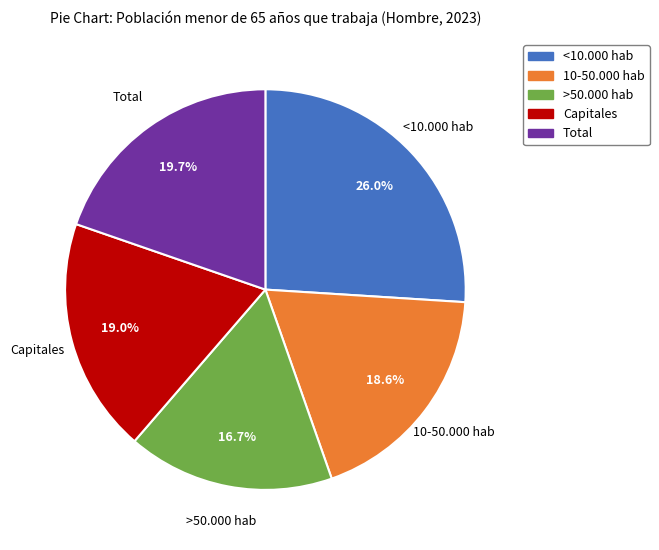

What is the smallest slice in the pie chart?

>50.000 hab